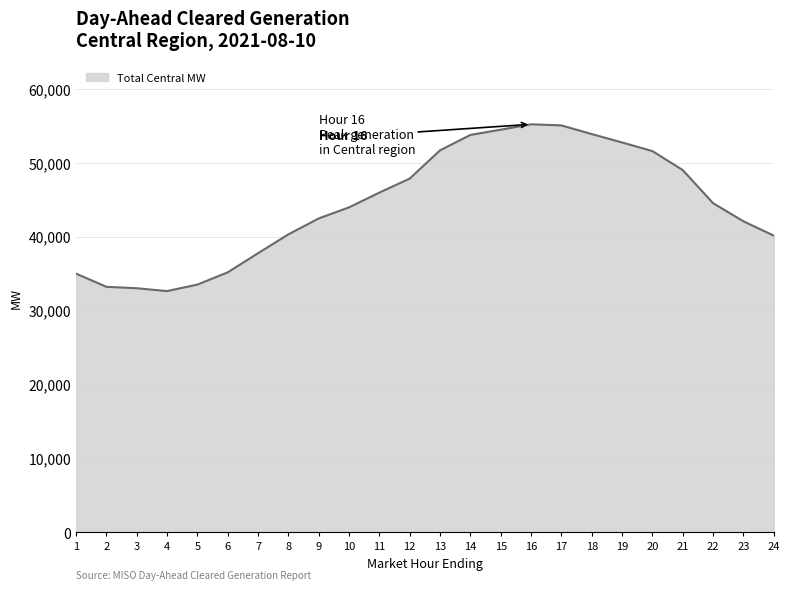

Is it true that the value at 18 is 53881.5?

True